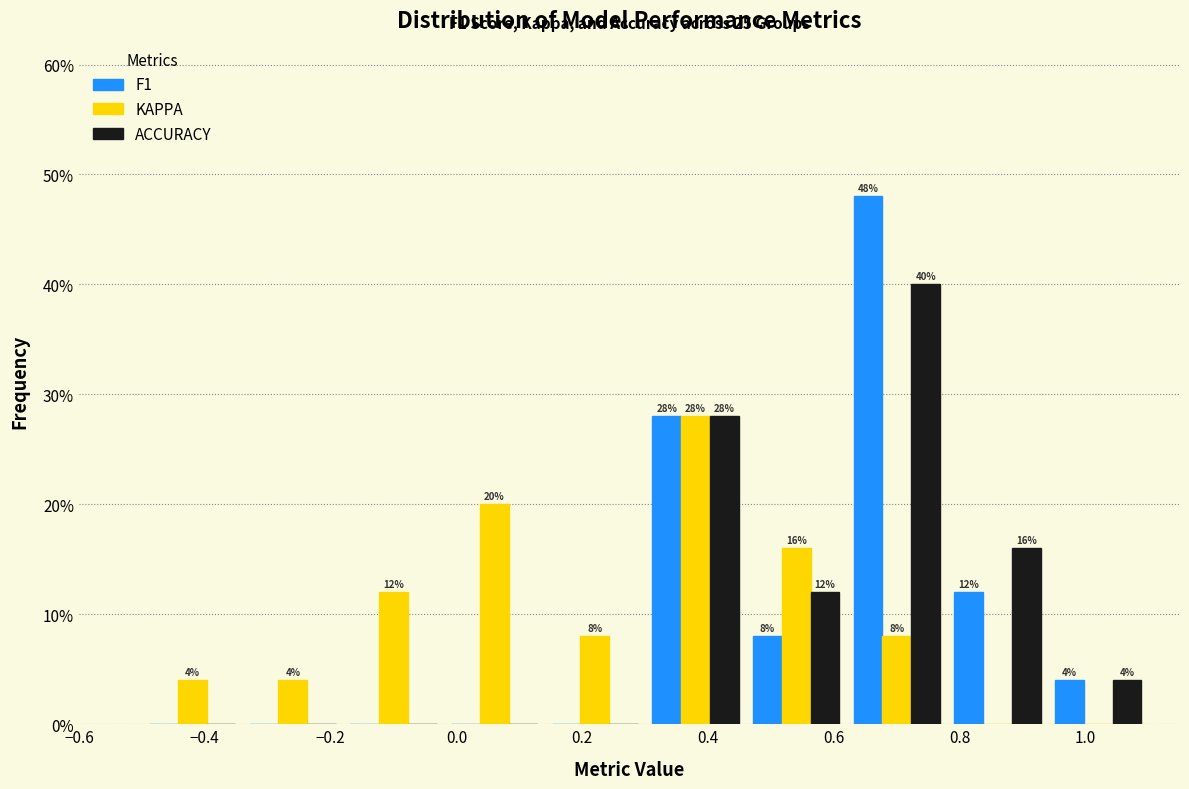

In the KAPPA series, which range on the x-axis has the tallest bar?

0.30 to 0.46